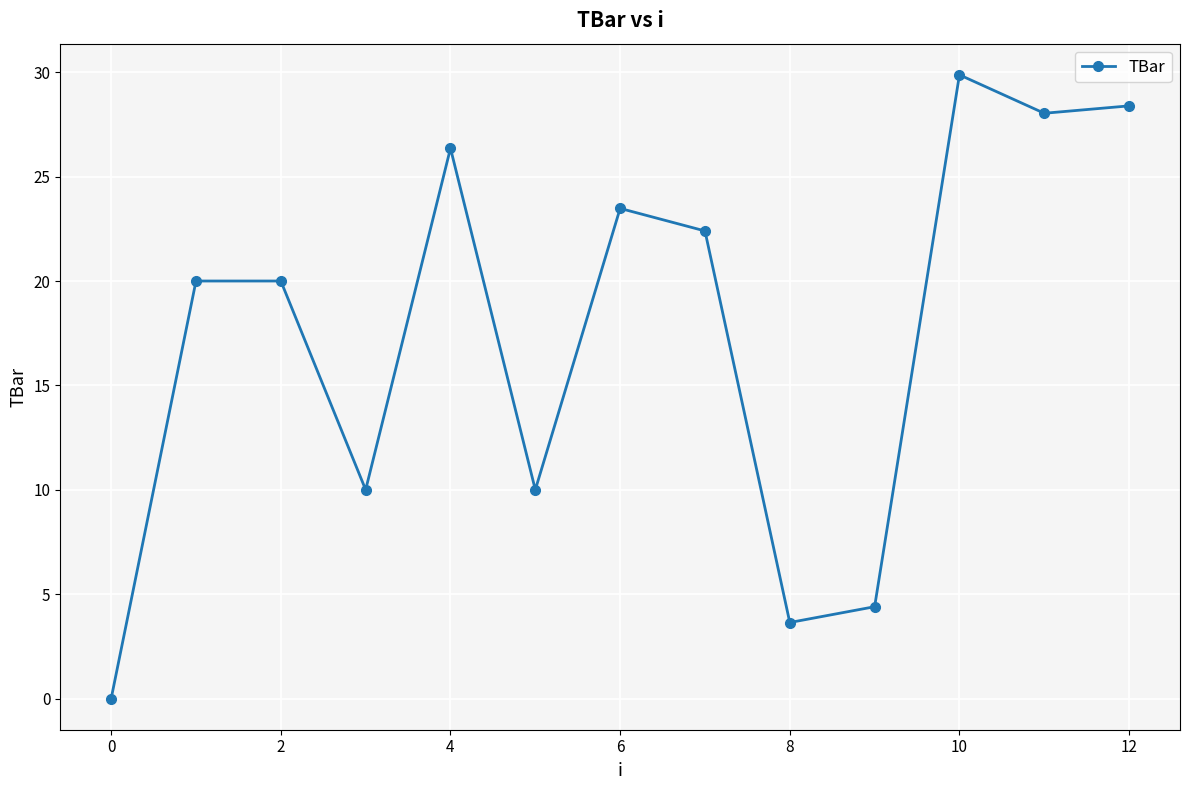

True or false: there are more than 2 points higher than both neighbors.

True